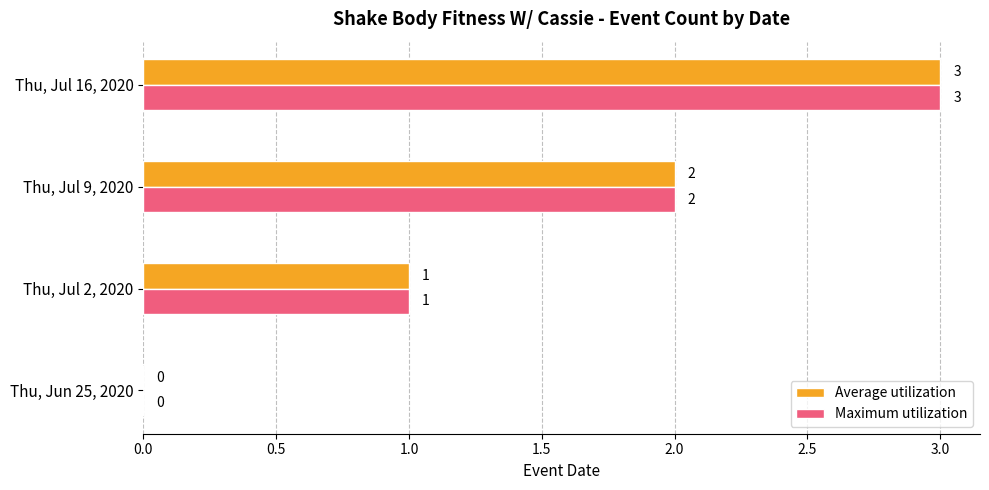

At which category is the sum across all series the highest?

Thu, Jul 16, 2020